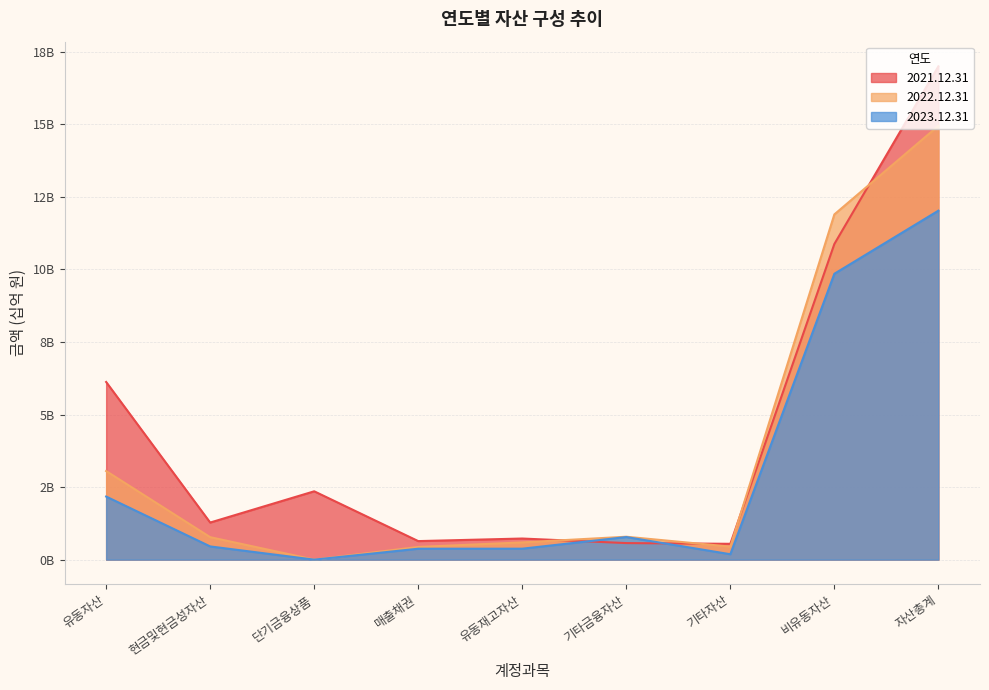

What is the difference between the maximum and minimum values in the 2023.12.31 series?

12.0